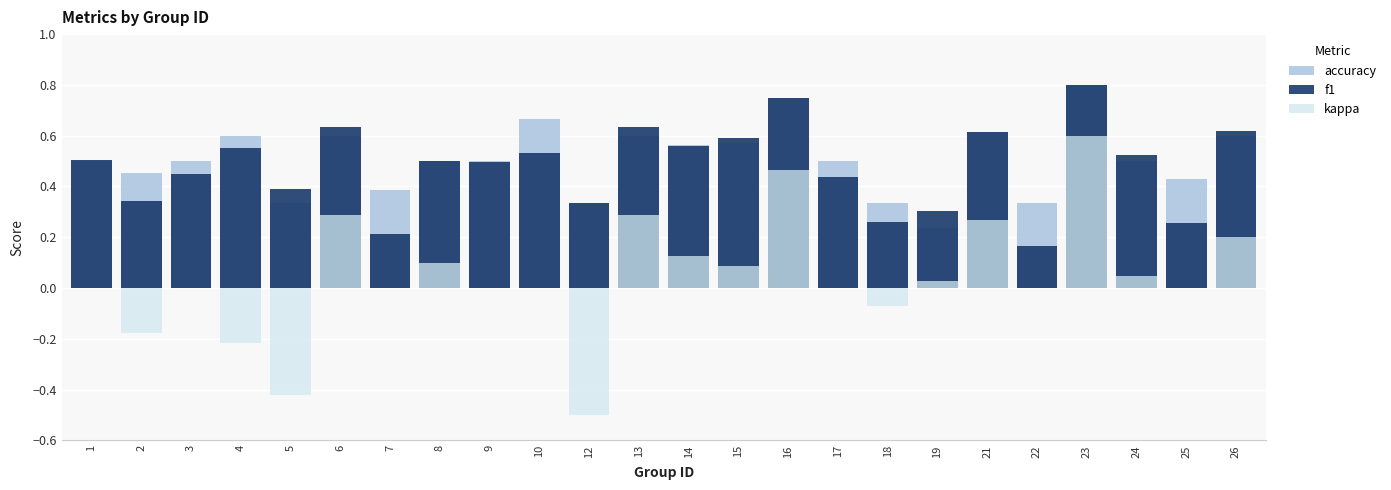

What is the difference between the highest and lowest values at 7?

0.4